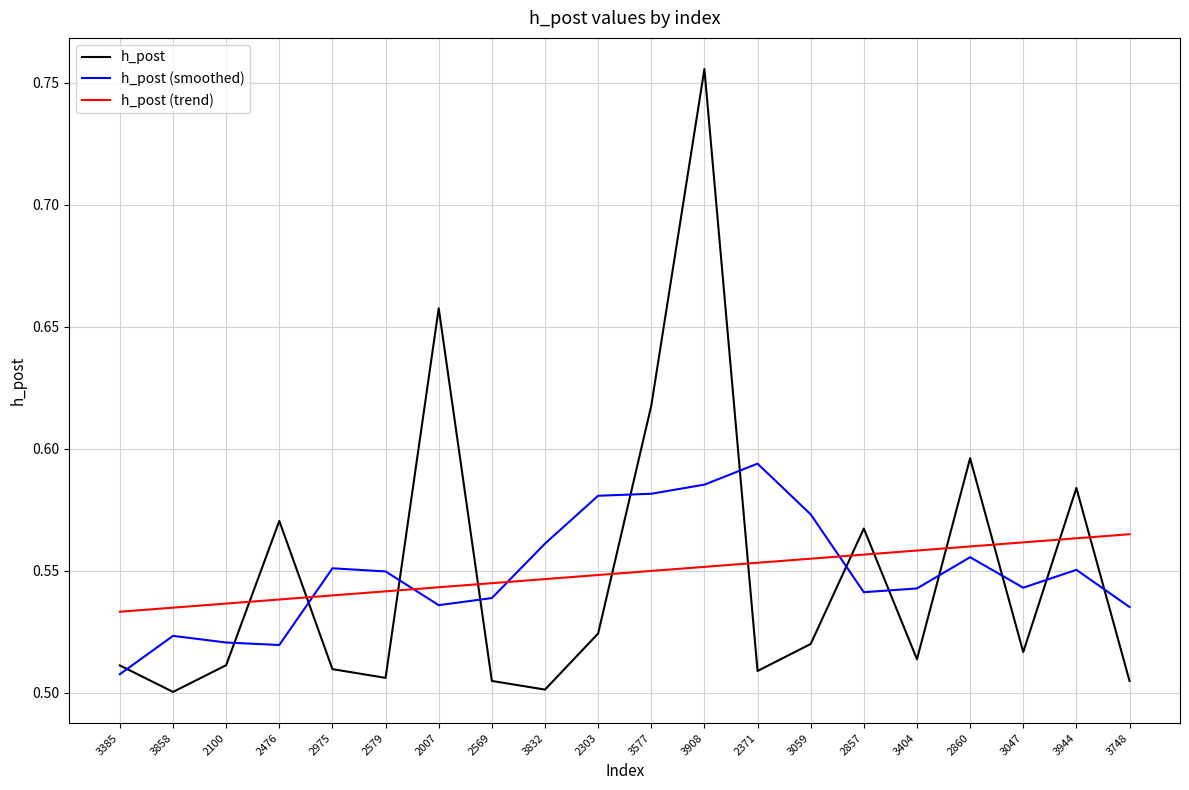

Does the chart display data point markers on the line(s)?

No